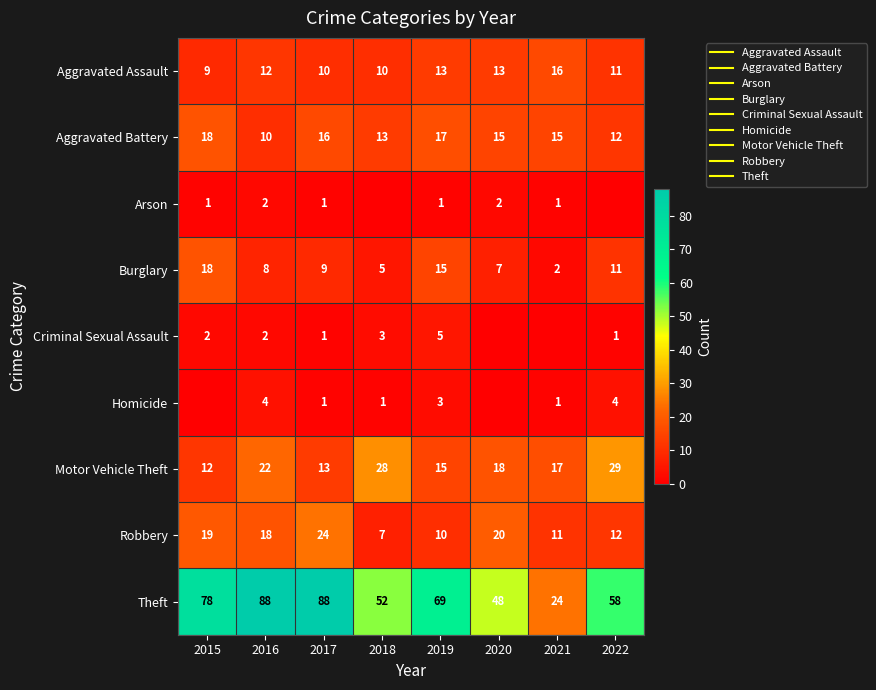

How many values in the Robbery series are below 18?

4